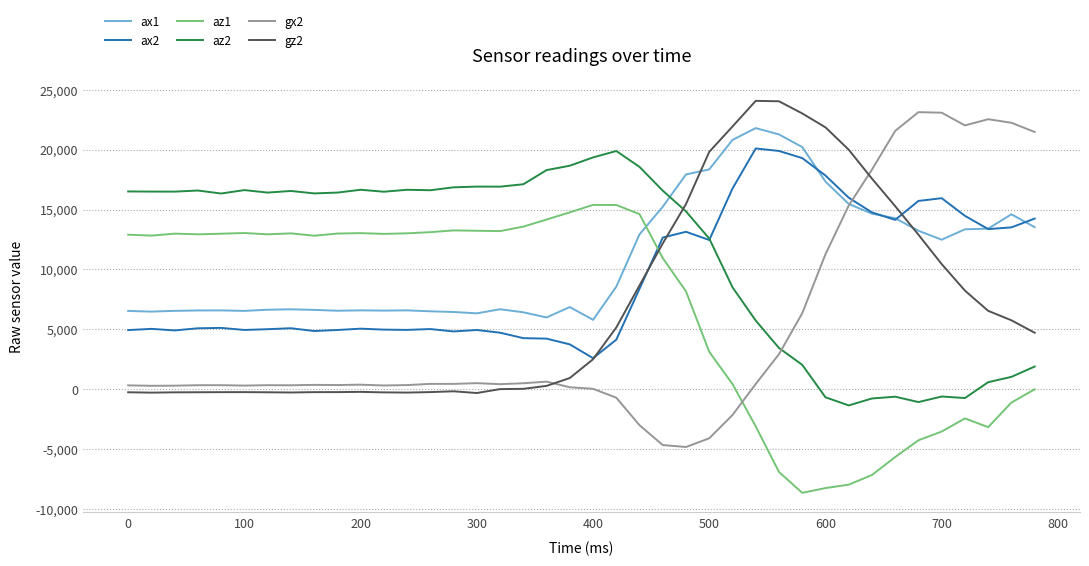

What is the greatest value displayed?

24070